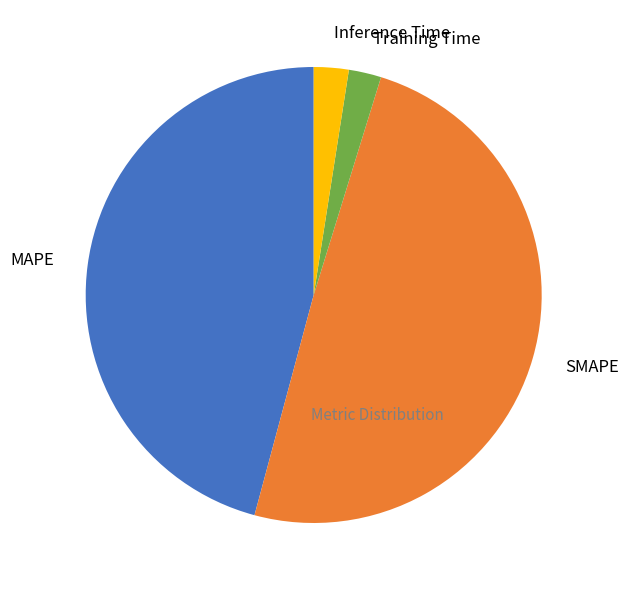

True or false: SMAPE accounts for 49% of the total.

True